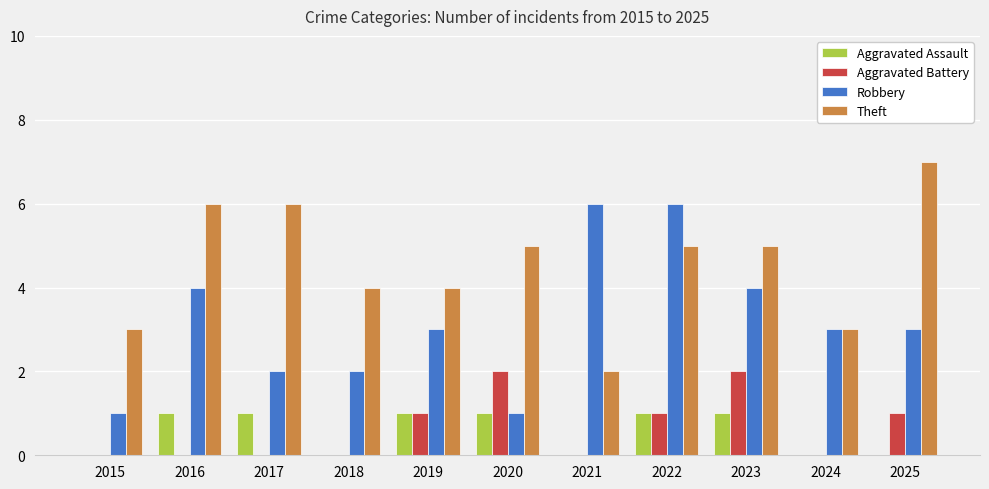

What is the greatest value displayed?

7